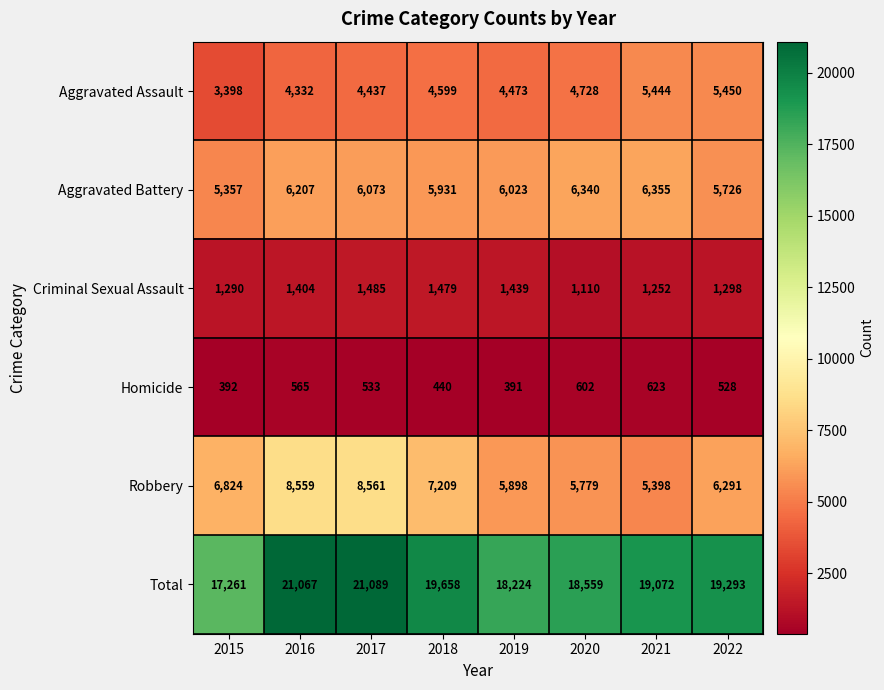

The Aggravated Battery series shows 1487 at 2016. True or false?

False